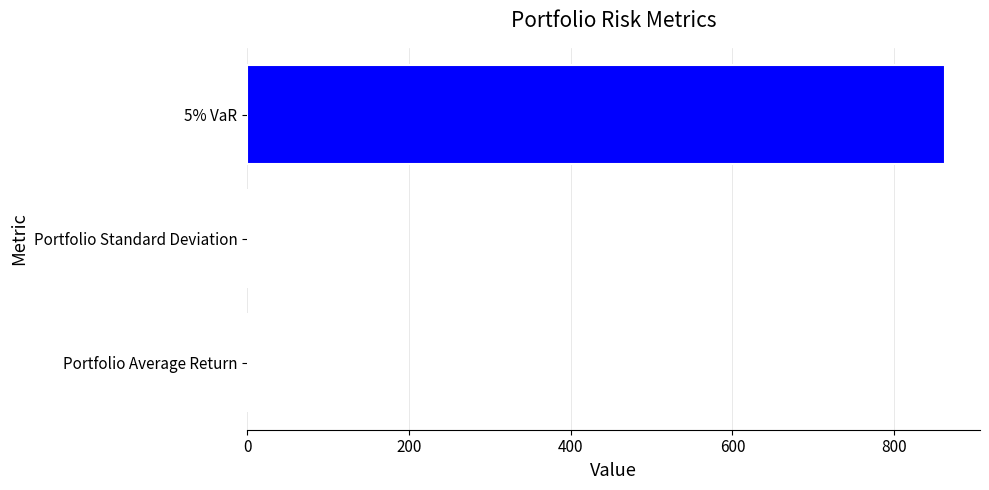

What is the sum of all values?

862.9